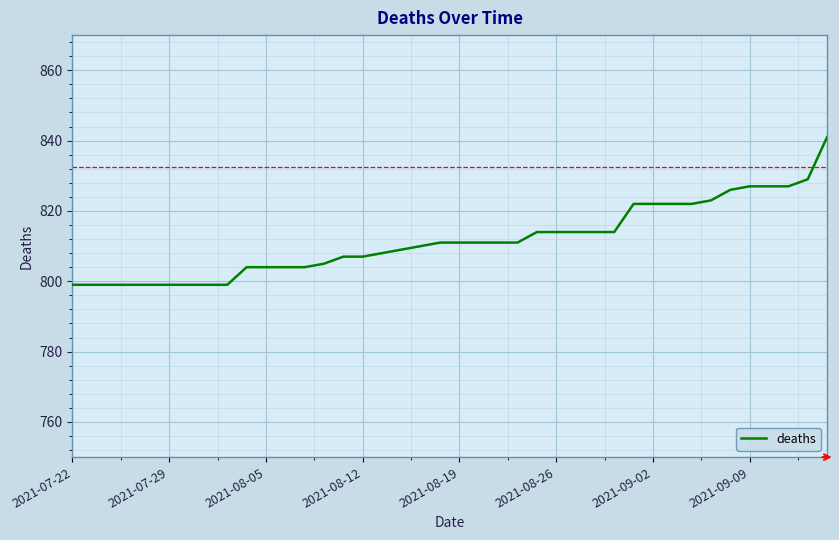

What is the minimum value shown in the chart?

799